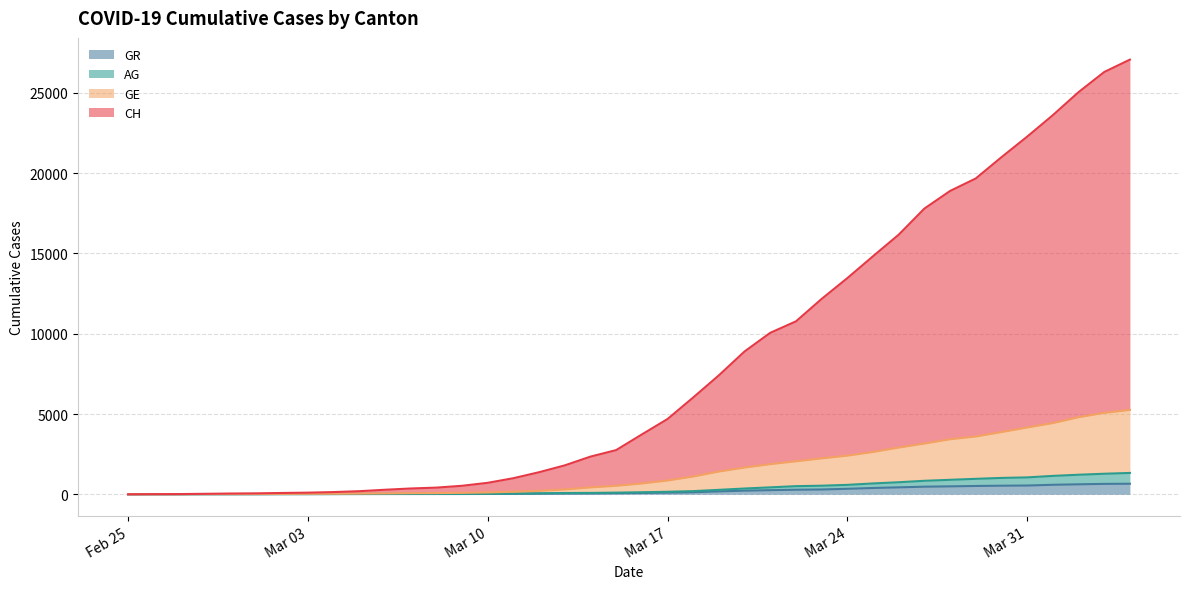

What is the highest value of the GR series?

657